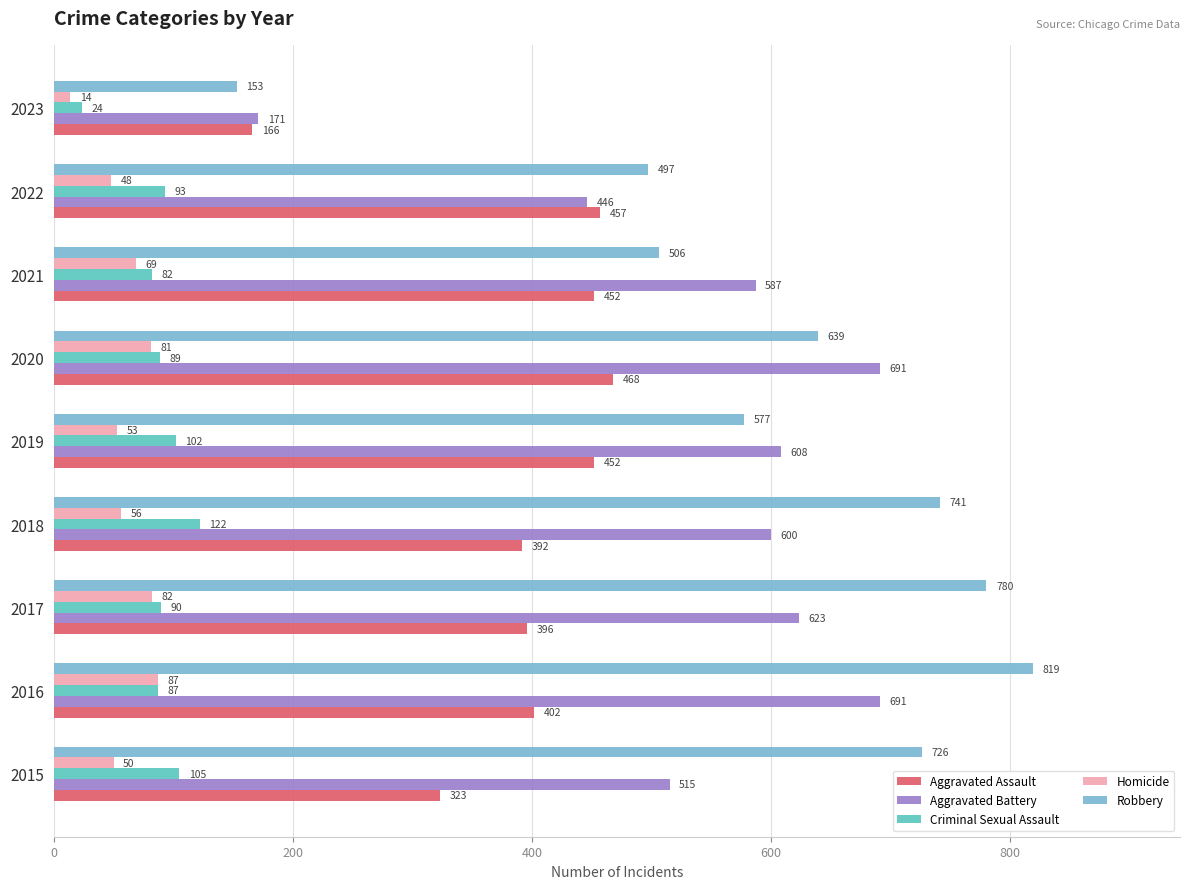

The value of Aggravated Battery at 2023 is 254. True or false?

False